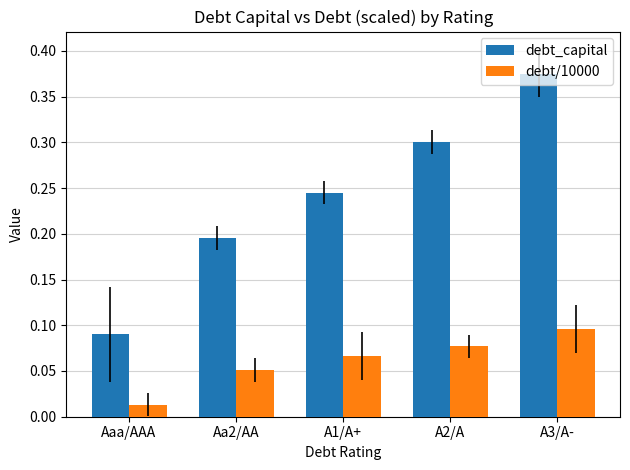

Which series has the largest total across all categories?

debt_capital